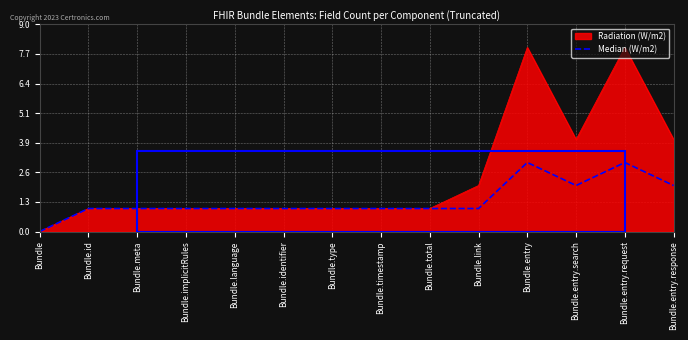

True or false: Radiation (W/m2) has a value of 1 at Bundle.language.

True